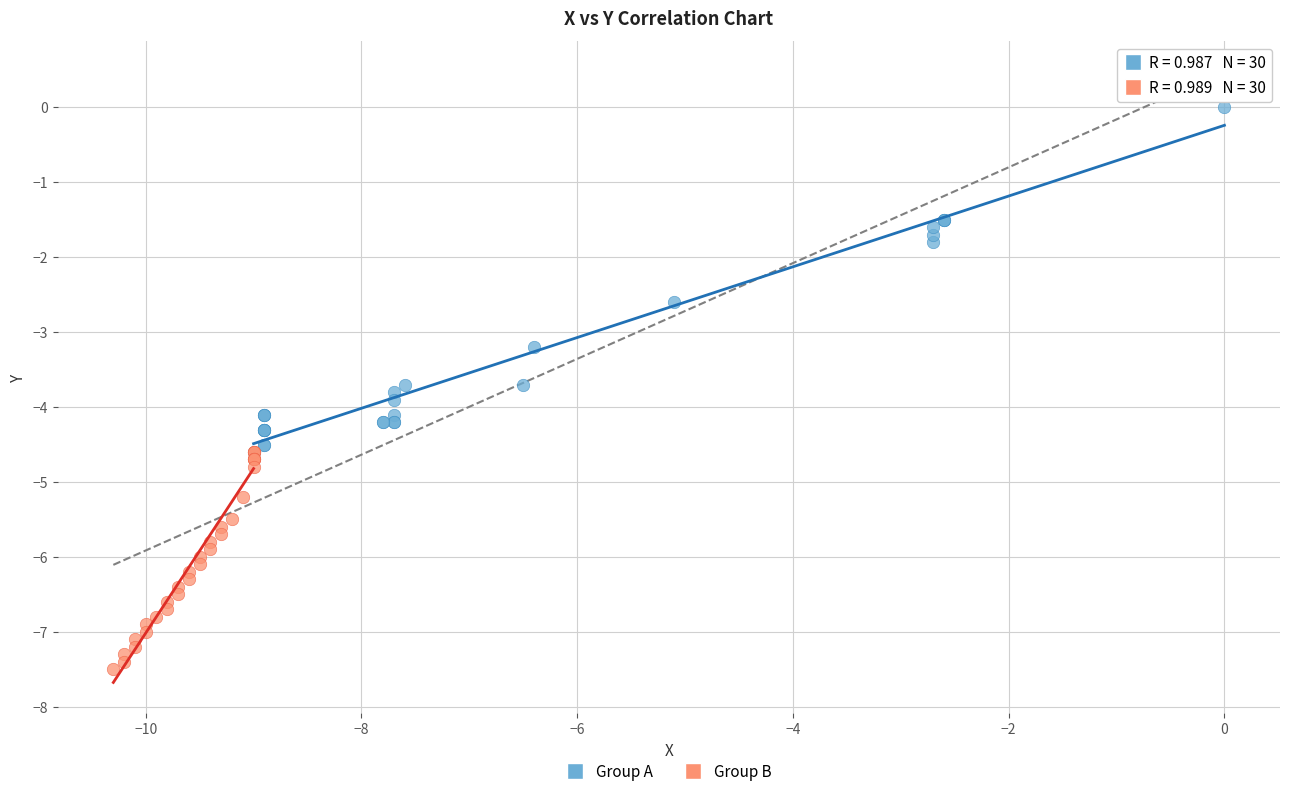

Which series contains the lowest Y value?

Group B